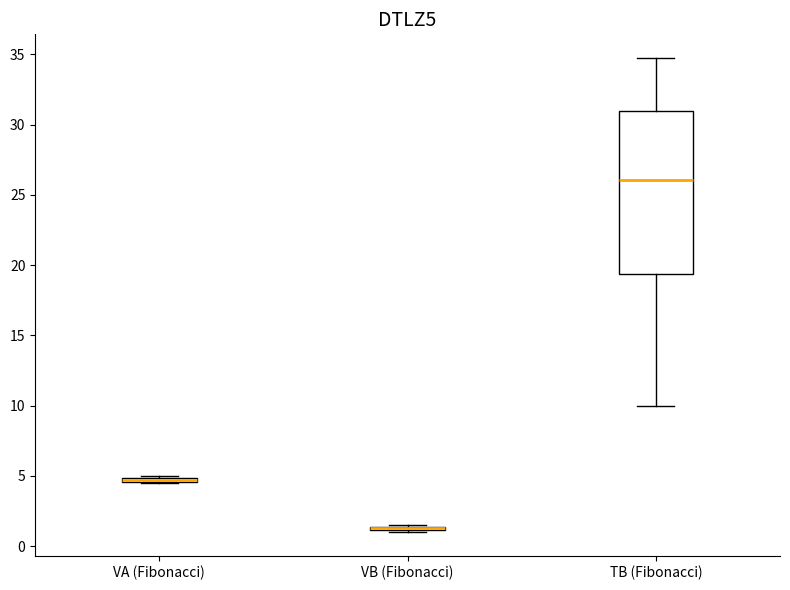

Where is the lower edge of the box for VB (Fibonacci) on the y-axis? The values are not printed on the chart, so give them approximately, as read against the axis.

1.0